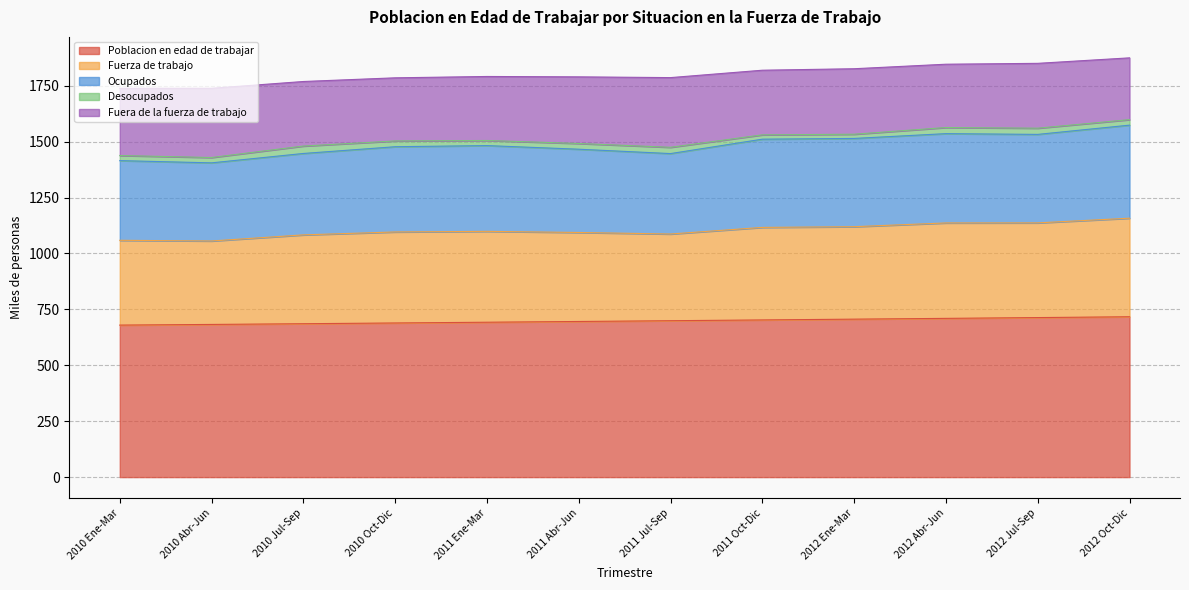

Which has a higher value, 2012 Ene-Mar or 2012 Oct-Dic?

2012 Oct-Dic